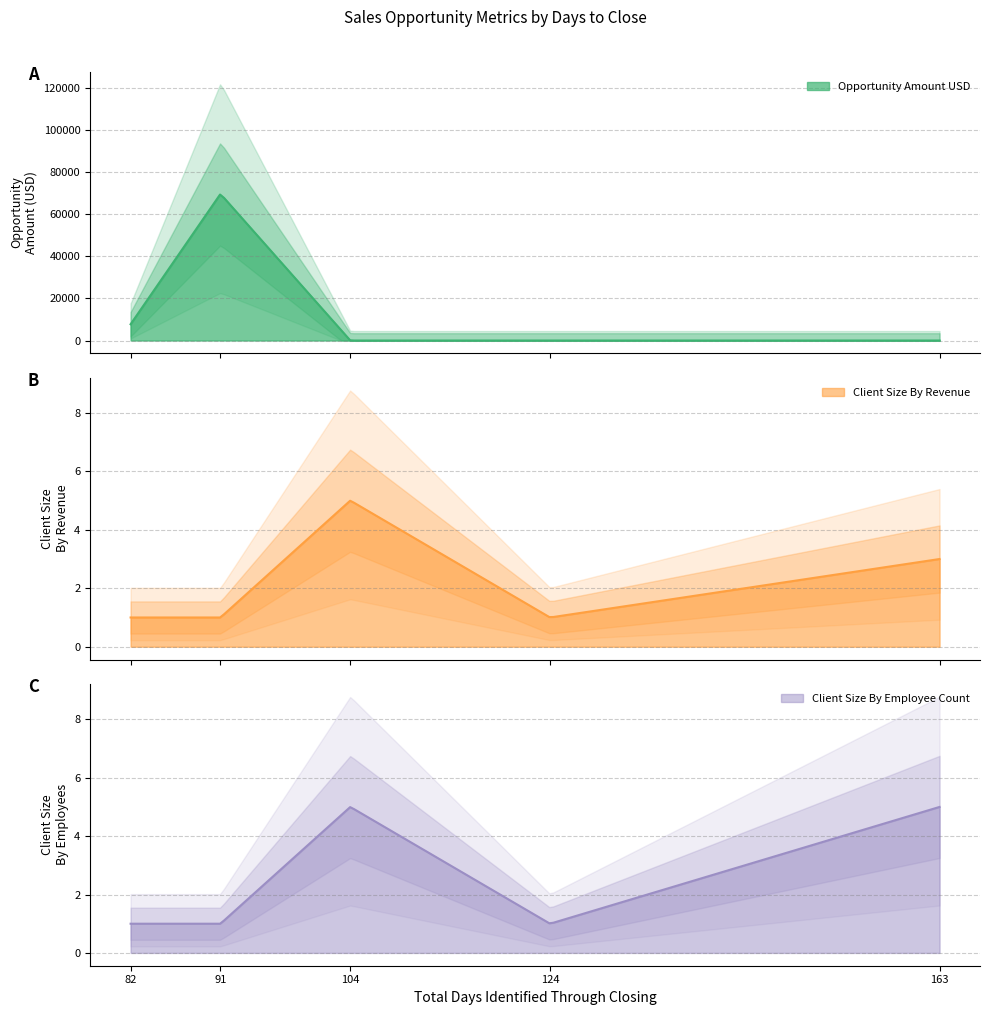

True or false: Client_Size_By_Revenue and Opportunity_Amount_USD cross at least once.

True